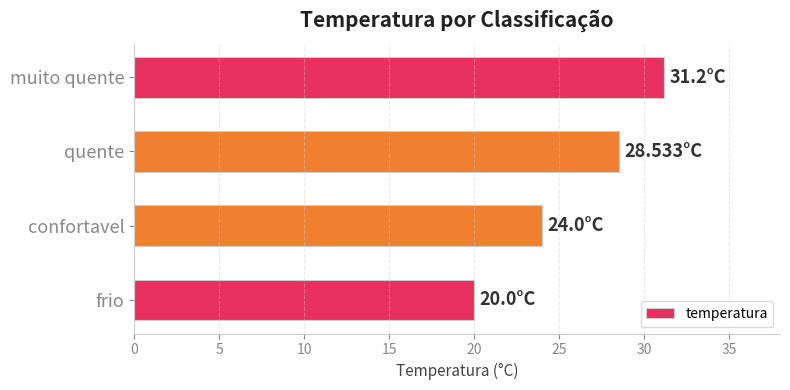

Are the bars horizontal?

Yes